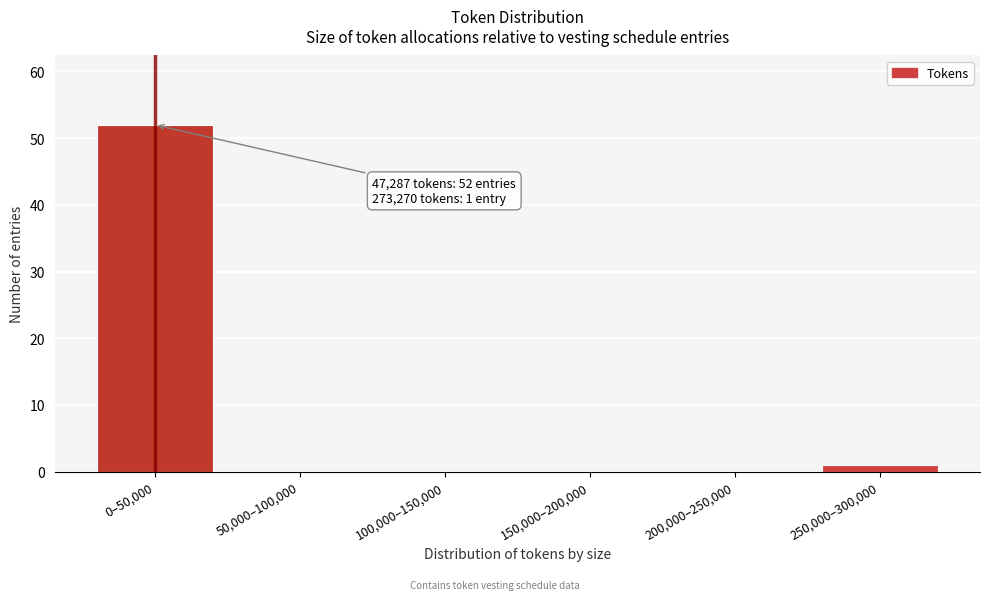

Reading left to right, list all the values displayed in this chart.

0–50,000=52	50,000–100,000=0	100,000–150,000=0	150,000–200,000=0	200,000–250,000=0	250,000–300,000=1